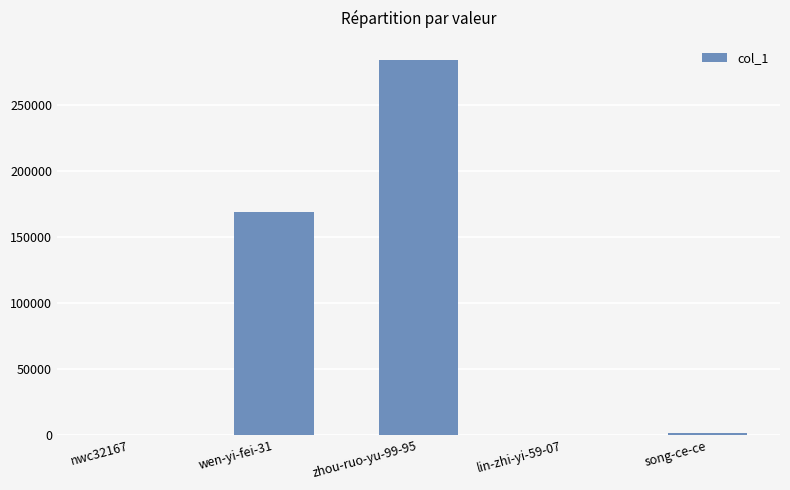

Is it true that the value at zhou-ruo-yu-99-95 is 284241?

True